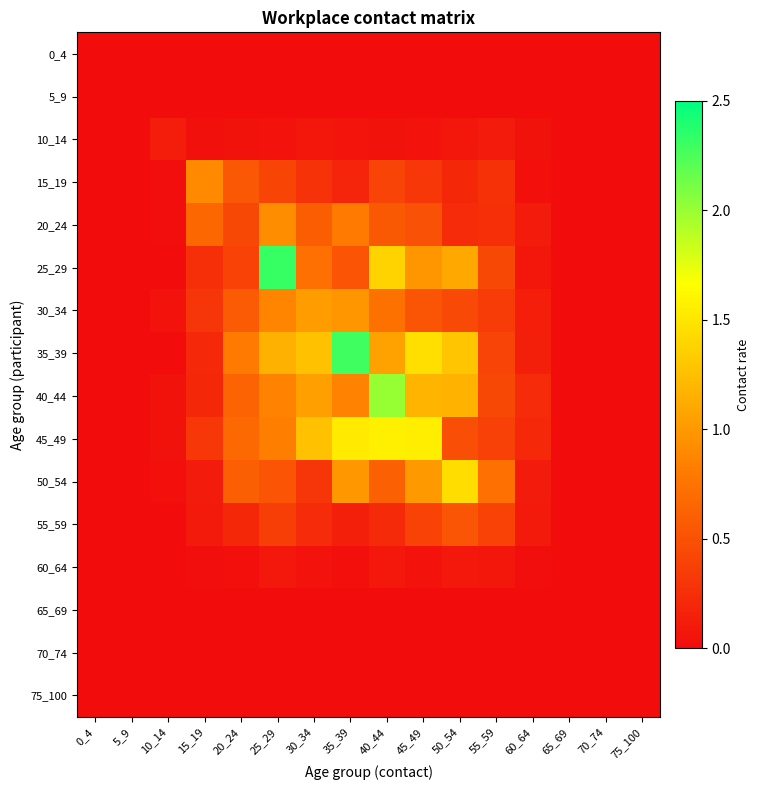

Reading left to right, list all the values displayed in this chart.

0_4: 0_4=0.0	5_9=0.0	10_14=0.0	15_19=0.0	20_24=0.0	25_29=0.0	30_34=0.0	35_39=0.0	40_44=0.0	45_49=0.0	50_54=0.0	55_59=0.0	60_64=0.0	65_69=0.0	70_74=0.0	75_100=0.0
5_9: 0_4=0.0	5_9=0.0	10_14=0.0	15_19=0.0	20_24=0.0	25_29=0.0	30_34=0.0	35_39=0.0	40_44=0.0	45_49=0.0	50_54=0.0	55_59=0.0	60_64=0.0	65_69=0.0	70_74=0.0	75_100=0.0
10_14: 0_4=0.0	5_9=0.0	10_14=0.1	15_19=0.0	20_24=0.0	25_29=0.1	30_34=0.1	35_39=0.1	40_44=0.0	45_49=0.1	50_54=0.1	55_59=0.1	60_64=0.0	65_69=0.0	70_74=0.0	75_100=0.0
15_19: 0_4=0.0	5_9=0.0	10_14=0.0	15_19=0.9	20_24=0.5	25_29=0.4	30_34=0.3	35_39=0.2	40_44=0.4	45_49=0.3	50_54=0.2	55_59=0.3	60_64=0.0	65_69=0.0	70_74=0.0	75_100=0.0
20_24: 0_4=0.0	5_9=0.0	10_14=0.0	15_19=0.7	20_24=0.4	25_29=0.9	30_34=0.6	35_39=0.8	40_44=0.6	45_49=0.5	50_54=0.2	55_59=0.3	60_64=0.1	65_69=0.0	70_74=0.0	75_100=0.0
25_29: 0_4=0.0	5_9=0.0	10_14=0.0	15_19=0.3	20_24=0.4	25_29=2.3	30_34=0.7	35_39=0.5	40_44=1.4	45_49=1.0	50_54=1.1	55_59=0.4	60_64=0.1	65_69=0.0	70_74=0.0	75_100=0.0
30_34: 0_4=0.0	5_9=0.0	10_14=0.1	15_19=0.3	20_24=0.6	25_29=0.9	30_34=1.0	35_39=1.0	40_44=0.7	45_49=0.5	50_54=0.4	55_59=0.3	60_64=0.1	65_69=0.0	70_74=0.0	75_100=0.0
35_39: 0_4=0.0	5_9=0.0	10_14=0.0	15_19=0.2	20_24=0.8	25_29=1.2	30_34=1.3	35_39=2.3	40_44=1.1	45_49=1.5	50_54=1.3	55_59=0.4	60_64=0.1	65_69=0.0	70_74=0.0	75_100=0.0
40_44: 0_4=0.0	5_9=0.0	10_14=0.0	15_19=0.2	20_24=0.6	25_29=0.9	30_34=1.0	35_39=0.9	40_44=2.0	45_49=1.2	50_54=1.2	55_59=0.4	60_64=0.2	65_69=0.0	70_74=0.0	75_100=0.0
45_49: 0_4=0.0	5_9=0.0	10_14=0.0	15_19=0.3	20_24=0.7	25_29=0.8	30_34=1.3	35_39=1.5	40_44=1.6	45_49=1.6	50_54=0.5	55_59=0.4	60_64=0.2	65_69=0.0	70_74=0.0	75_100=0.0
50_54: 0_4=0.0	5_9=0.0	10_14=0.0	15_19=0.1	20_24=0.6	25_29=0.5	30_34=0.3	35_39=1.0	40_44=0.6	45_49=1.0	50_54=1.5	55_59=0.7	60_64=0.1	65_69=0.0	70_74=0.0	75_100=0.0
55_59: 0_4=0.0	5_9=0.0	10_14=0.0	15_19=0.1	20_24=0.2	25_29=0.4	30_34=0.2	35_39=0.1	40_44=0.2	45_49=0.4	50_54=0.5	55_59=0.4	60_64=0.1	65_69=0.0	70_74=0.0	75_100=0.0
60_64: 0_4=0.0	5_9=0.0	10_14=0.0	15_19=0.0	20_24=0.0	25_29=0.1	30_34=0.1	35_39=0.0	40_44=0.1	45_49=0.1	50_54=0.1	55_59=0.1	60_64=0.0	65_69=0.0	70_74=0.0	75_100=0.0
65_69: 0_4=0.0	5_9=0.0	10_14=0.0	15_19=0.0	20_24=0.0	25_29=0.0	30_34=0.0	35_39=0.0	40_44=0.0	45_49=0.0	50_54=0.0	55_59=0.0	60_64=0.0	65_69=0.0	70_74=0.0	75_100=0.0
70_74: 0_4=0.0	5_9=0.0	10_14=0.0	15_19=0.0	20_24=0.0	25_29=0.0	30_34=0.0	35_39=0.0	40_44=0.0	45_49=0.0	50_54=0.0	55_59=0.0	60_64=0.0	65_69=0.0	70_74=0.0	75_100=0.0
75_100: 0_4=0.0	5_9=0.0	10_14=0.0	15_19=0.0	20_24=0.0	25_29=0.0	30_34=0.0	35_39=0.0	40_44=0.0	45_49=0.0	50_54=0.0	55_59=0.0	60_64=0.0	65_69=0.0	70_74=0.0	75_100=0.0